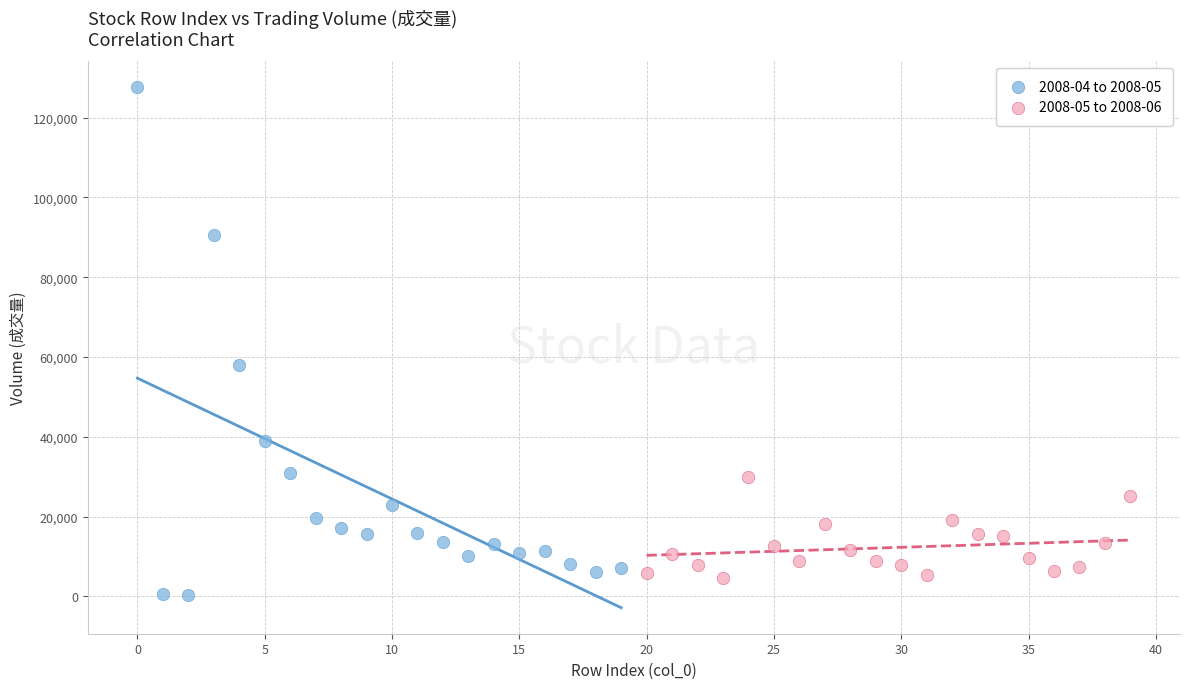

Which series has the largest Y range (max minus min)?

2008-04 to 2008-05